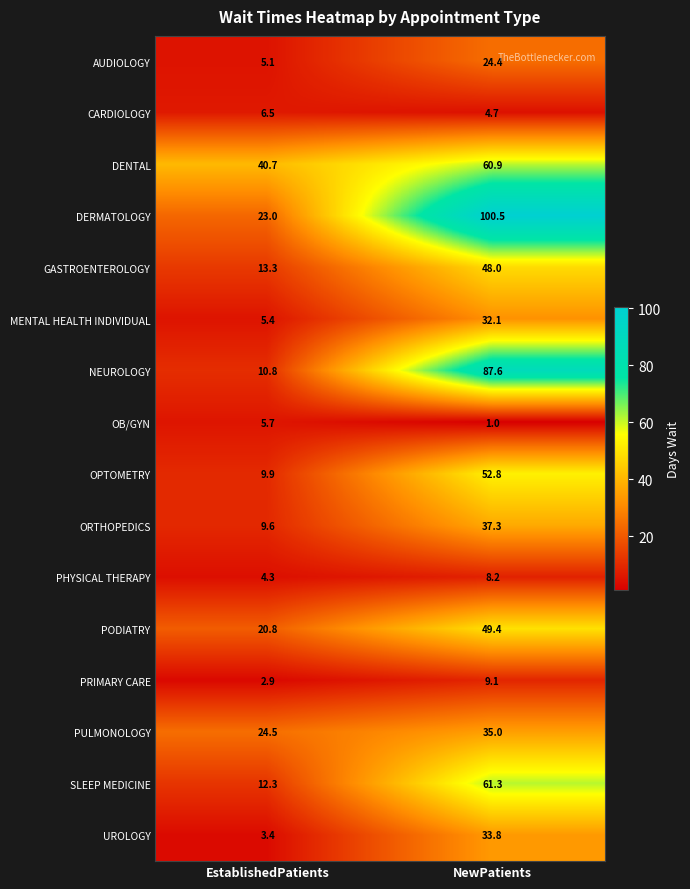

At how many categories does at least one series exceed 85?

1